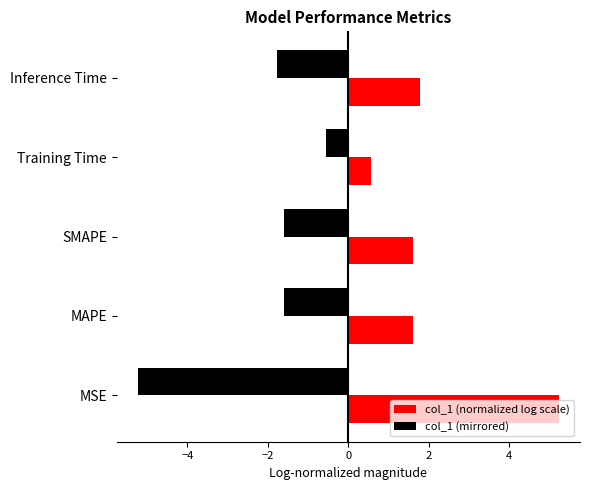

What is the difference between the highest and lowest values at Inference Time?

3.5